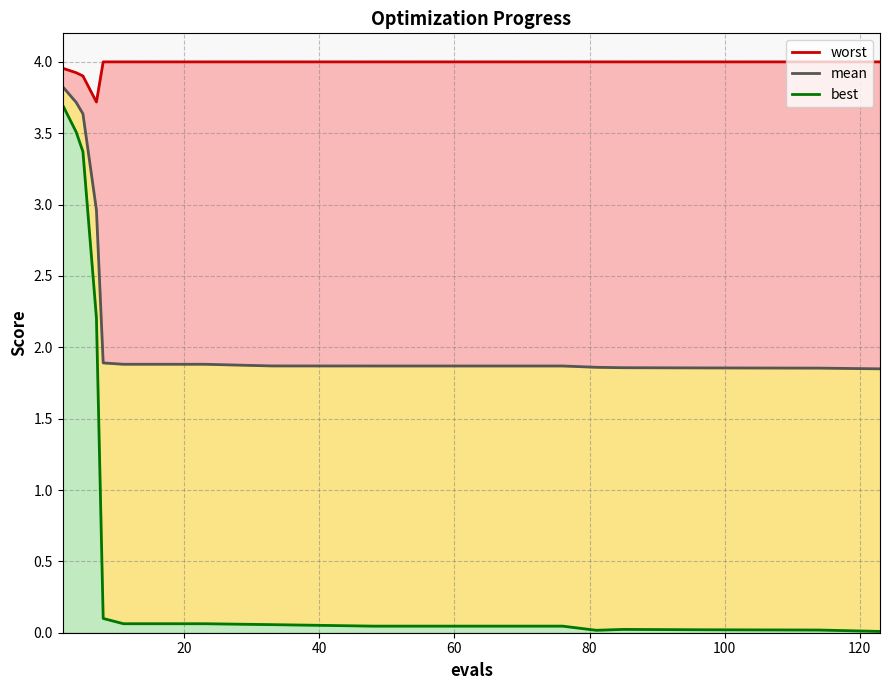

How many distinct data groups are displayed?

3